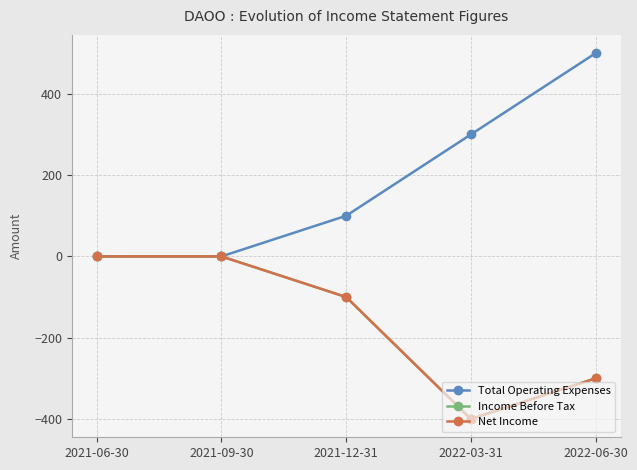

Is it true that Total Operating Expenses equals 0 at 2021-06-30?

True